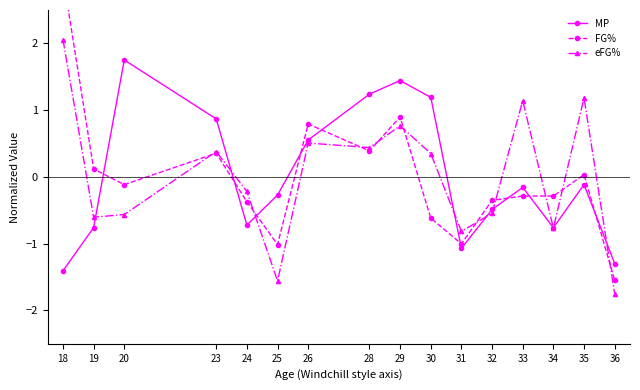

How many negative values does the FG% series have?

9